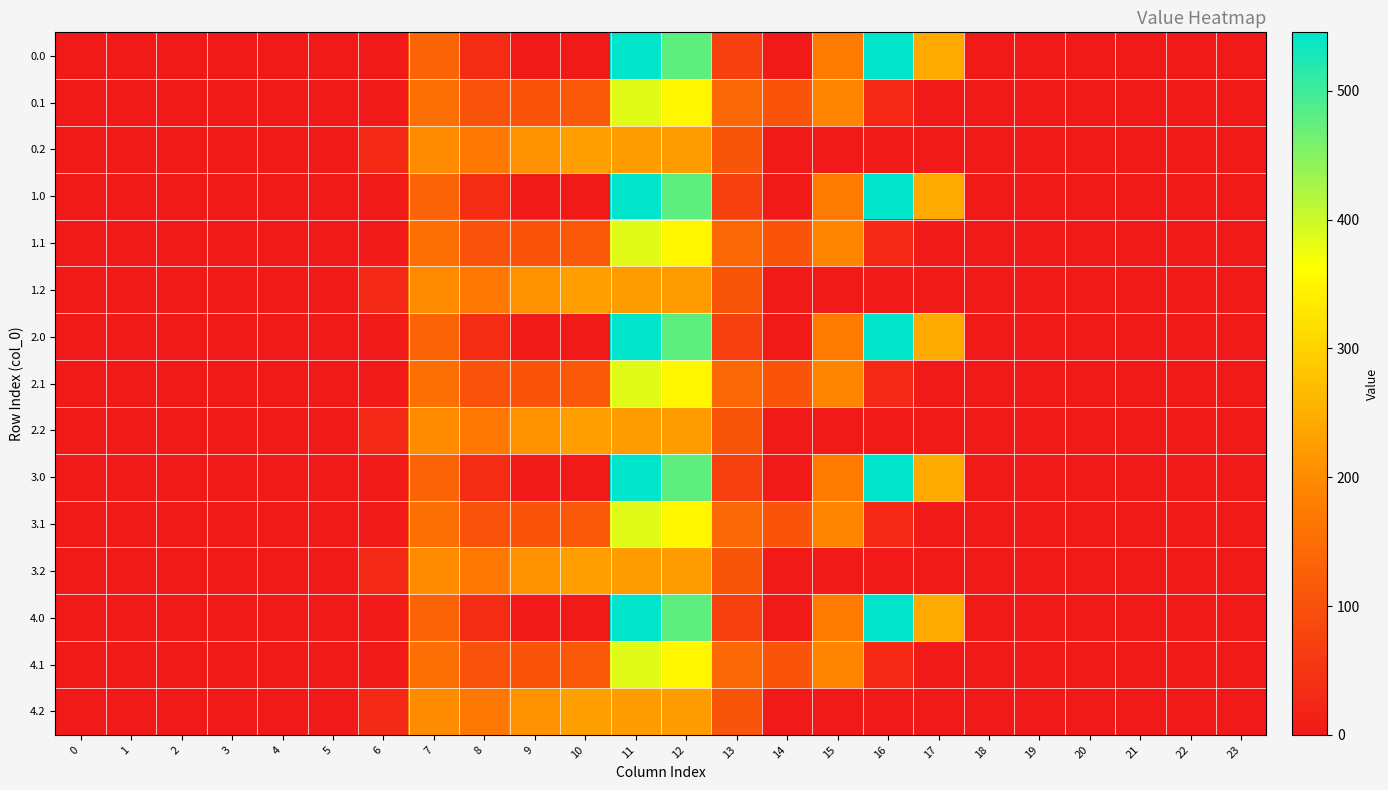

Reading left to right, list all the values displayed in this chart.

row_0: 0.0	0.0	0.0	0.0	0.0	0.0	0.0	134.3	35.0	0.0	0.0	544.3	477.2	70.2	0.3	172.8	545.4	243.5	0.0	0.0	0.0	0.0	0.0	0.0
row_1: 0.0	0.0	0.0	0.0	0.0	0.0	0.0	153.2	102.3	104.8	114.0	384.7	350.8	141.2	105.5	190.4	26.8	0.0	0.0	0.0	0.0	0.0	0.0	0.0
row_2: 0.0	0.0	0.0	0.0	0.0	0.0	29.3	199.0	169.5	209.6	228.0	225.2	224.3	107.8	0.0	0.0	0.0	0.0	0.0	0.0	0.0	0.0	0.0	0.0
row_3: 0.0	0.0	0.0	0.0	0.0	0.0	0.0	134.3	35.0	0.0	0.0	544.3	477.2	70.2	0.3	172.8	545.4	243.5	0.0	0.0	0.0	0.0	0.0	0.0
row_4: 0.0	0.0	0.0	0.0	0.0	0.0	0.0	153.2	102.3	104.8	114.0	384.7	350.8	141.2	105.5	190.4	26.8	0.0	0.0	0.0	0.0	0.0	0.0	0.0
row_5: 0.0	0.0	0.0	0.0	0.0	0.0	29.3	199.0	169.5	209.6	228.0	225.2	224.3	107.8	0.0	0.0	0.0	0.0	0.0	0.0	0.0	0.0	0.0	0.0
row_6: 0.0	0.0	0.0	0.0	0.0	0.0	0.0	134.3	35.0	0.0	0.0	544.3	477.2	70.2	0.3	172.8	545.4	243.5	0.0	0.0	0.0	0.0	0.0	0.0
row_7: 0.0	0.0	0.0	0.0	0.0	0.0	0.0	153.2	102.3	104.8	114.0	384.7	350.8	141.2	105.5	190.4	26.8	0.0	0.0	0.0	0.0	0.0	0.0	0.0
row_8: 0.0	0.0	0.0	0.0	0.0	0.0	29.3	199.0	169.5	209.6	228.0	225.2	224.3	107.8	0.0	0.0	0.0	0.0	0.0	0.0	0.0	0.0	0.0	0.0
row_9: 0.0	0.0	0.0	0.0	0.0	0.0	0.0	134.3	35.0	0.0	0.0	544.3	477.2	70.2	0.3	172.8	545.4	243.5	0.0	0.0	0.0	0.0	0.0	0.0
row_10: 0.0	0.0	0.0	0.0	0.0	0.0	0.0	153.2	102.3	104.8	114.0	384.7	350.8	141.2	105.5	190.4	26.8	0.0	0.0	0.0	0.0	0.0	0.0	0.0
row_11: 0.0	0.0	0.0	0.0	0.0	0.0	29.3	199.0	169.5	209.6	228.0	225.2	224.3	107.8	0.0	0.0	0.0	0.0	0.0	0.0	0.0	0.0	0.0	0.0
row_12: 0.0	0.0	0.0	0.0	0.0	0.0	0.0	134.3	35.0	0.0	0.0	544.3	477.2	70.2	0.3	172.8	545.4	243.5	0.0	0.0	0.0	0.0	0.0	0.0
row_13: 0.0	0.0	0.0	0.0	0.0	0.0	0.0	153.2	102.3	104.8	114.0	384.7	350.8	141.2	105.5	190.4	26.8	0.0	0.0	0.0	0.0	0.0	0.0	0.0
row_14: 0.0	0.0	0.0	0.0	0.0	0.0	29.3	199.0	169.5	209.6	228.0	225.2	224.3	107.8	0.0	0.0	0.0	0.0	0.0	0.0	0.0	0.0	0.0	0.0